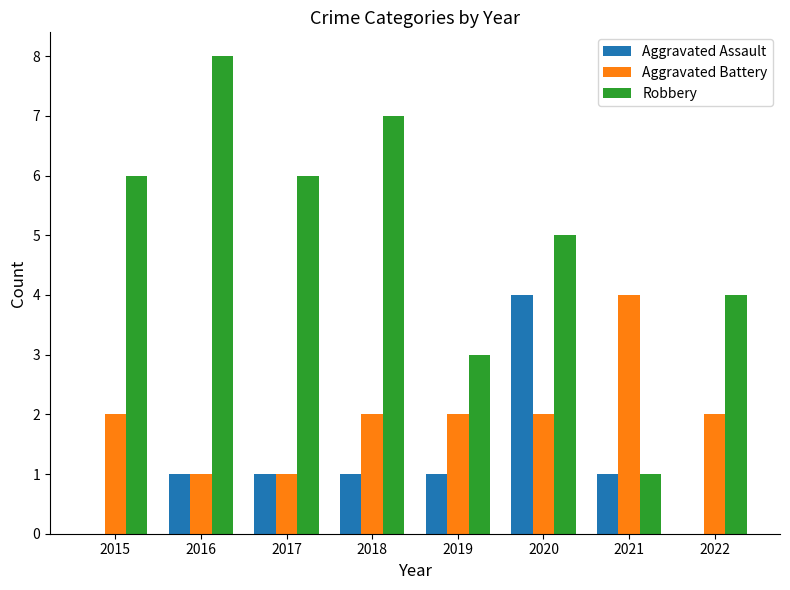

Which series has the largest total across all categories?

Robbery